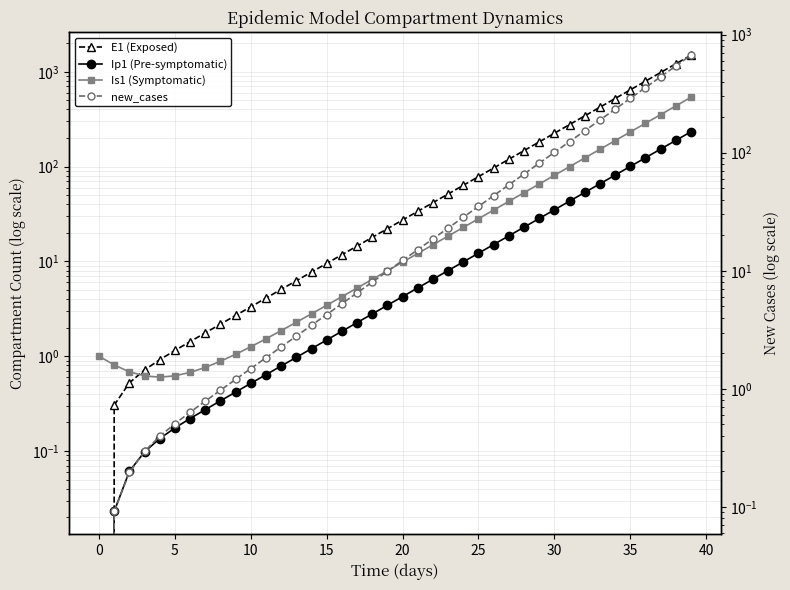

Reading left to right, list all the values displayed in this chart.

E1 (Exposed): 0.0	0.3	0.5	0.7	0.9	1.1	1.4	1.8	2.2	2.7	3.3	4.1	5.1	6.2	7.7	9.5	11.8	14.5	17.9	22.1	27.3	33.7	41.6	51.4	63.4	78.3	96.7	119.4	147.4	182.0	224.6	277.3	342.4	422.7	521.8	644.2	795.3	981.8	1212.0	1496.2
Ip1 (Pre-symptomatic): 0.0	0.0	0.1	0.1	0.1	0.2	0.2	0.3	0.3	0.4	0.5	0.6	0.8	1.0	1.2	1.5	1.8	2.3	2.8	3.4	4.3	5.2	6.5	8.0	9.9	12.2	15.1	18.6	22.9	28.3	35.0	43.2	53.3	65.8	81.3	100.3	123.8	152.9	188.7	233.0
Is1 (Symptomatic): 1.0	0.8	0.7	0.6	0.6	0.6	0.7	0.8	0.9	1.0	1.3	1.5	1.9	2.3	2.8	3.4	4.2	5.2	6.5	8.0	9.8	12.1	15.0	18.5	22.8	28.2	34.8	42.9	53.0	65.4	80.8	99.7	123.1	152.0	187.7	231.7	286.1	353.1	436.0	538.2
new_cases: 0.0	0.1	0.2	0.3	0.4	0.5	0.6	0.8	1.0	1.2	1.5	1.8	2.3	2.8	3.5	4.3	5.3	6.5	8.0	9.9	12.2	15.1	18.6	23.0	28.4	35.1	43.3	53.5	66.0	81.5	100.6	124.2	153.3	189.3	233.7	288.5	356.1	439.7	542.8	670.0